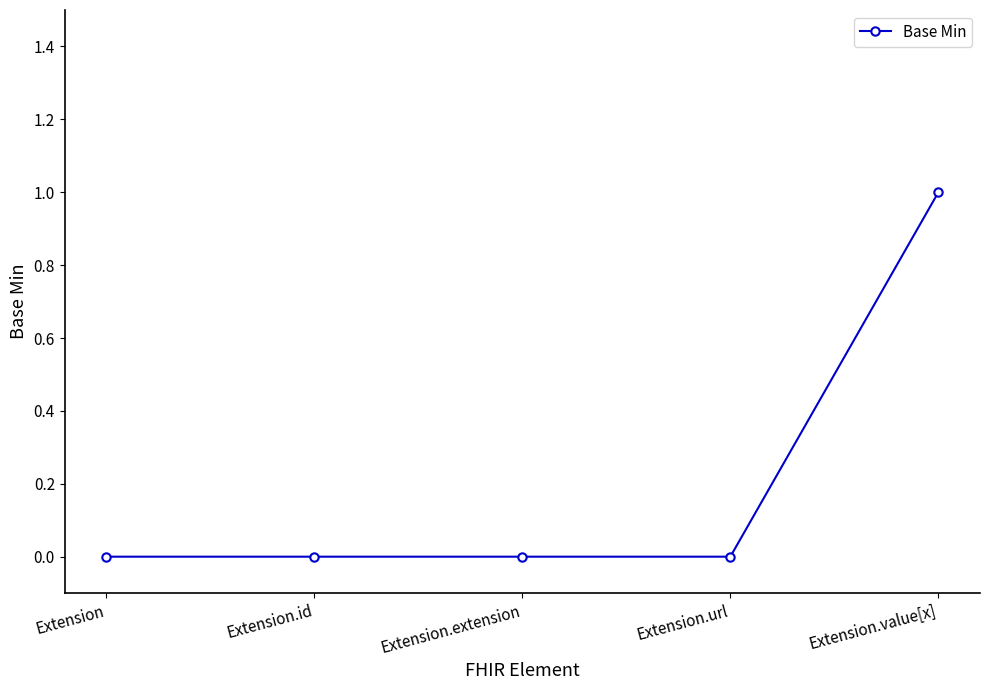

What is the change in value from Extension.extension to Extension.value[x]?

+1